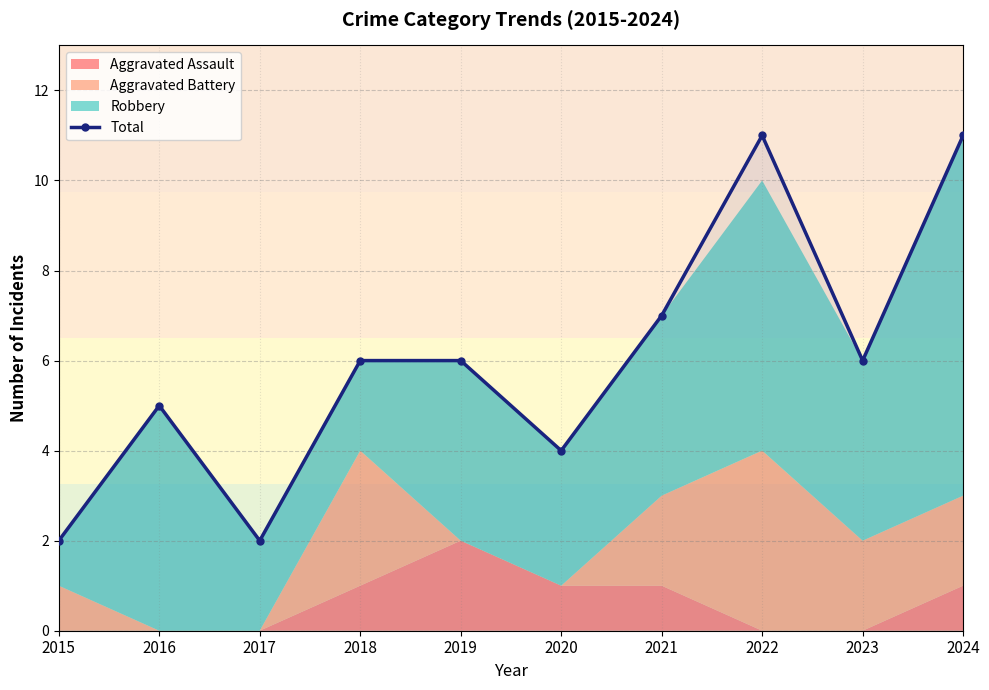

List the labels in order of value, largest first.

2022, 2024, 2021, 2018, 2019, 2023, 2016, 2020, 2015, 2017